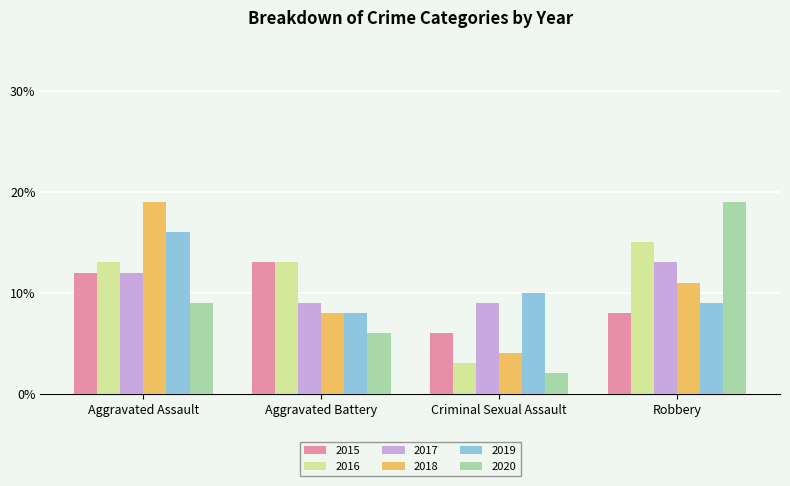

What is the label of the 3rd bar from the left?

Criminal Sexual Assault